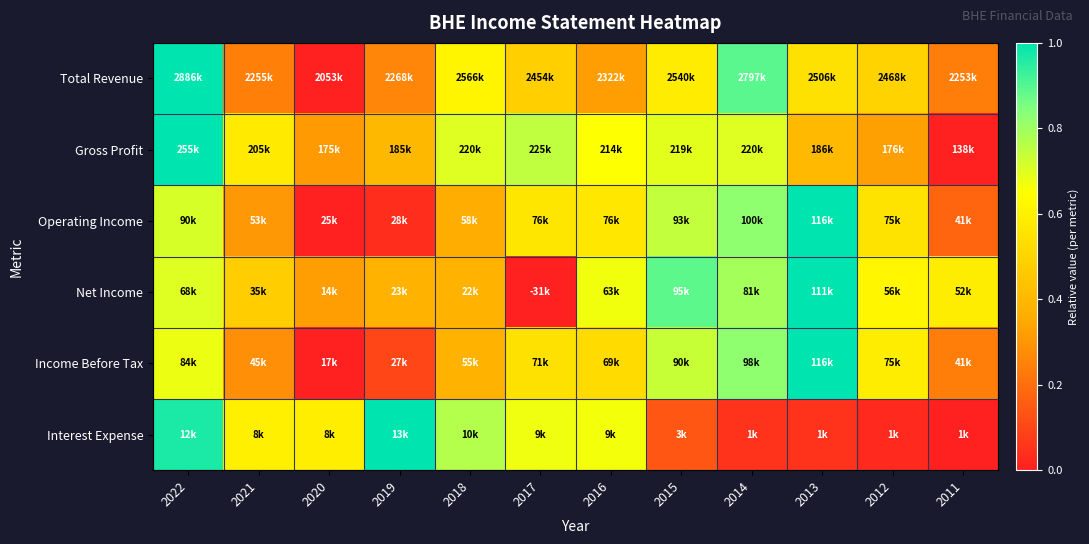

Reading right to left, extract all data points from this chart.

Total Revenue: 2011=0.2	2012=0.5	2013=0.5	2014=0.9	2015=0.6	2016=0.3	2017=0.5	2018=0.6	2019=0.3	2020=0.0	2021=0.2	2022=1.0
Gross Profit: 2011=0.0	2012=0.3	2013=0.4	2014=0.7	2015=0.7	2016=0.7	2017=0.7	2018=0.7	2019=0.4	2020=0.3	2021=0.6	2022=1.0
Operating Income: 2011=0.2	2012=0.6	2013=1.0	2014=0.8	2015=0.7	2016=0.6	2017=0.6	2018=0.4	2019=0.0	2020=0.0	2021=0.3	2022=0.7
Net Income: 2011=0.6	2012=0.6	2013=1.0	2014=0.8	2015=0.9	2016=0.7	2017=0.0	2018=0.4	2019=0.4	2020=0.3	2021=0.5	2022=0.7
Income Before Tax: 2011=0.2	2012=0.6	2013=1.0	2014=0.8	2015=0.7	2016=0.5	2017=0.5	2018=0.4	2019=0.1	2020=0.0	2021=0.3	2022=0.7
Interest Expense: 2011=0.0	2012=0.0	2013=0.1	2014=0.1	2015=0.1	2016=0.7	2017=0.7	2018=0.8	2019=1.0	2020=0.6	2021=0.6	2022=1.0